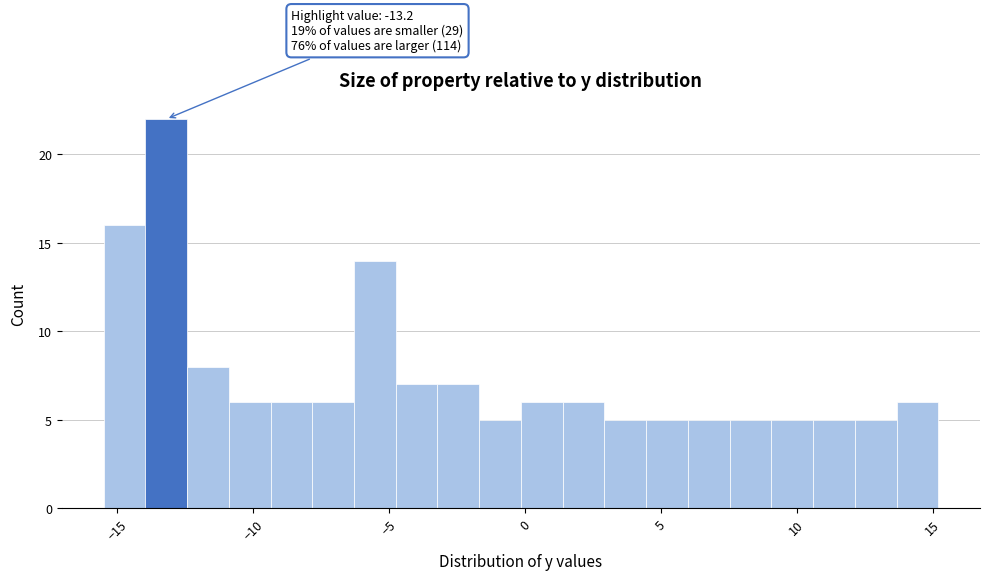

Around what value on the x-axis is the tallest bar? Give the approximate position of its centre, as read against the axis.

-13.0